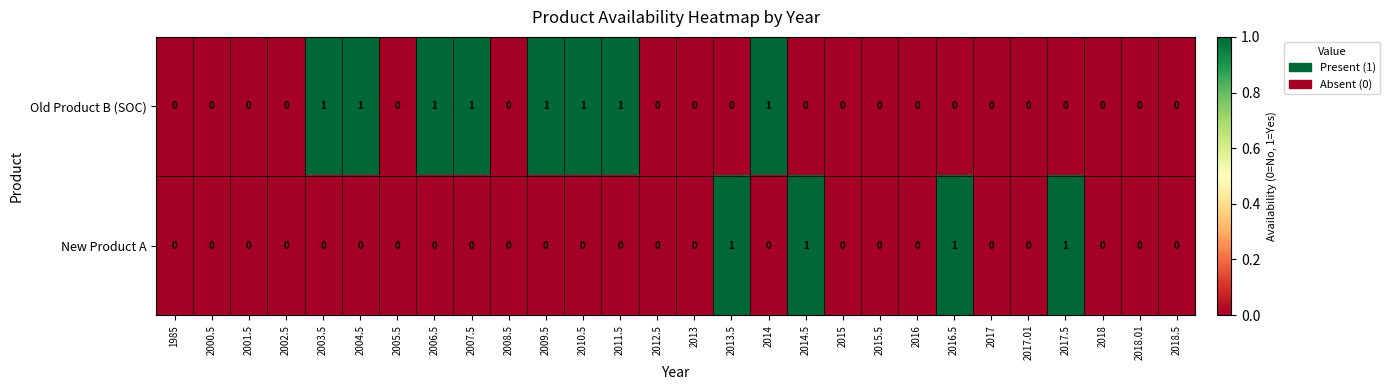

True or false: New Product A has a value of 0 at 2018.01.

True